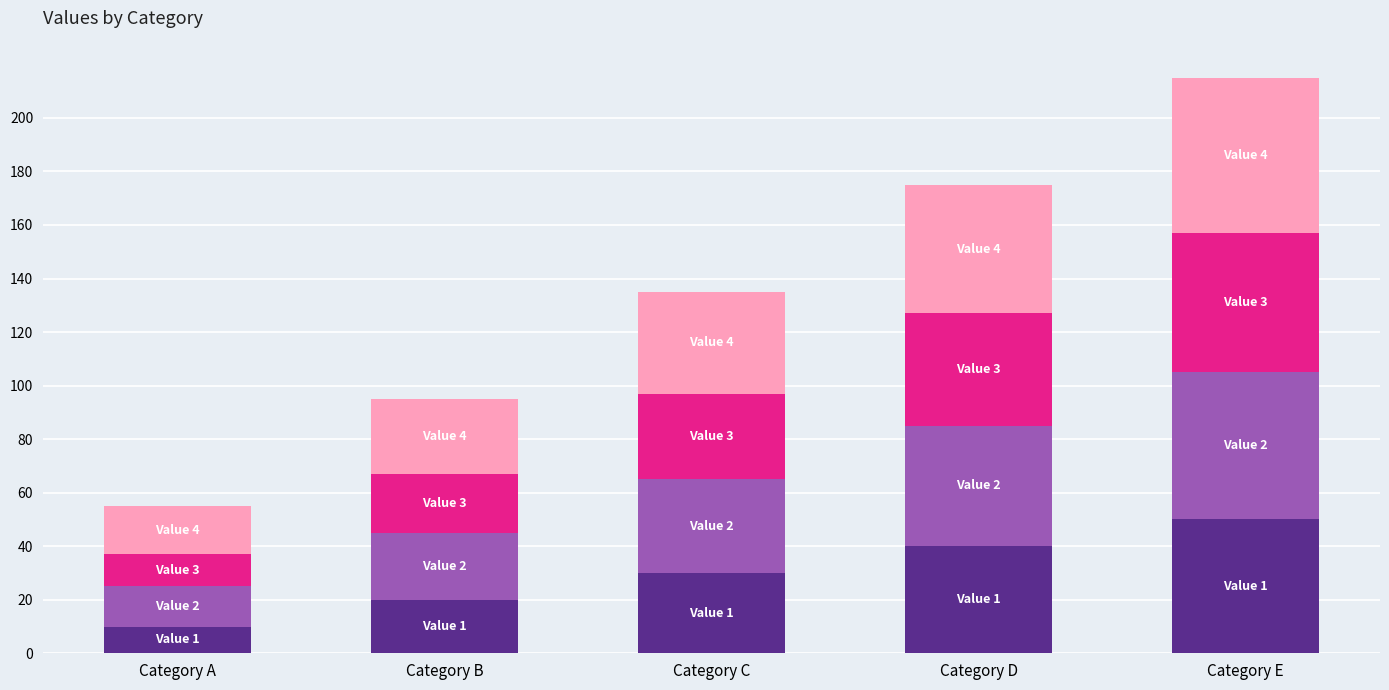

What is the total value across all series at Category D?

175